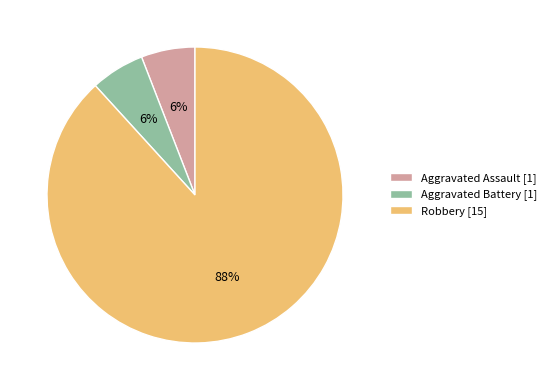

To the nearest percent, what percentage of the pie is Aggravated Assault [1]?

6%